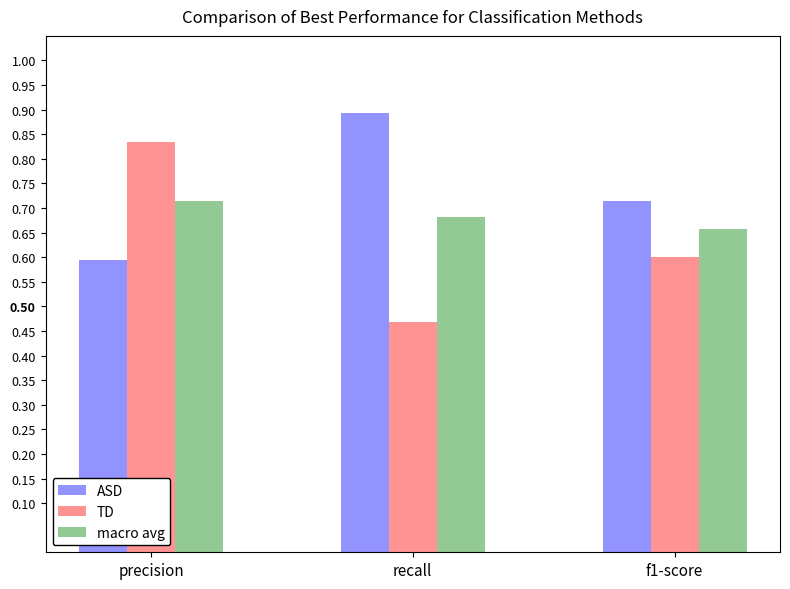

Which category has the lowest value across all series?

recall